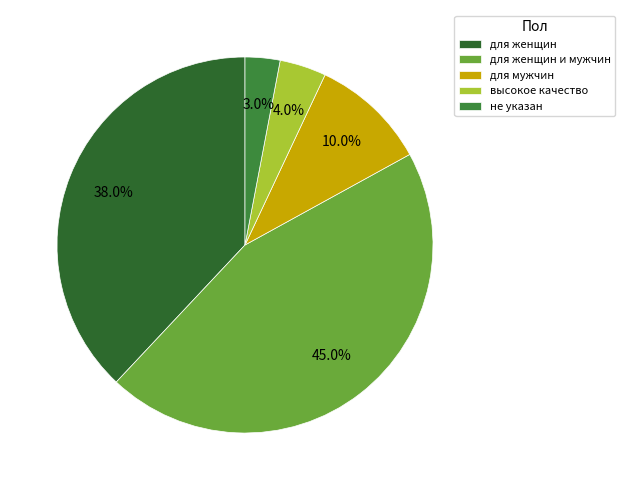

To the nearest percent, what is the average slice percentage?

20%